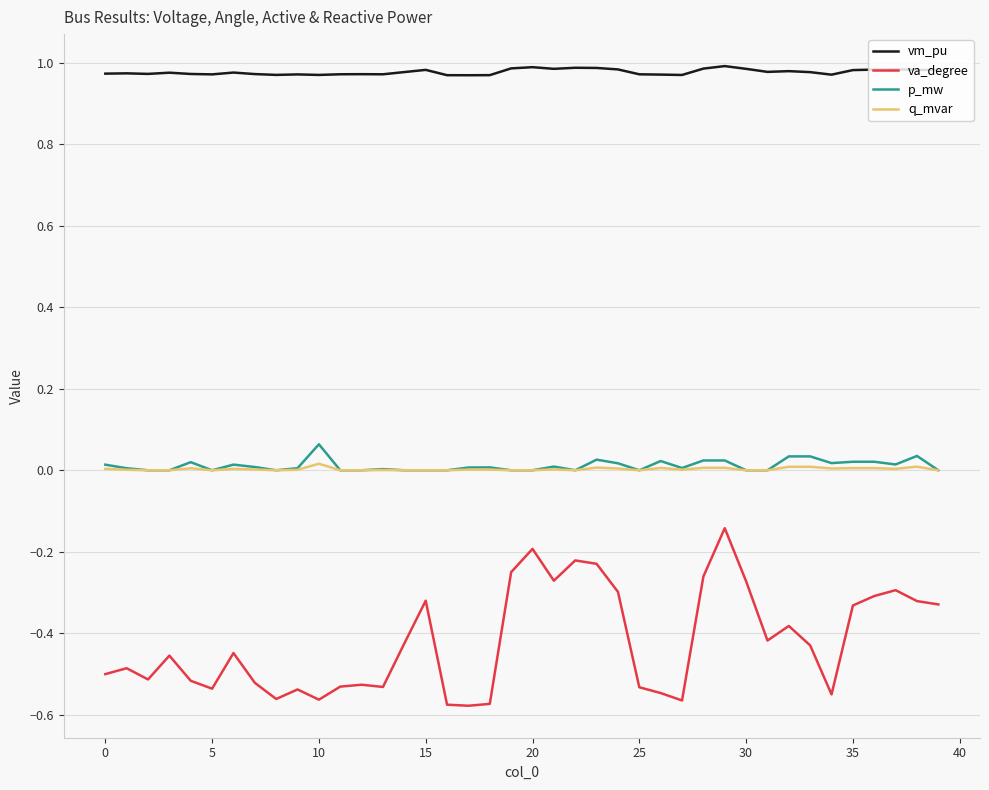

True or false: va_degree and p_mw intersect in this chart.

False